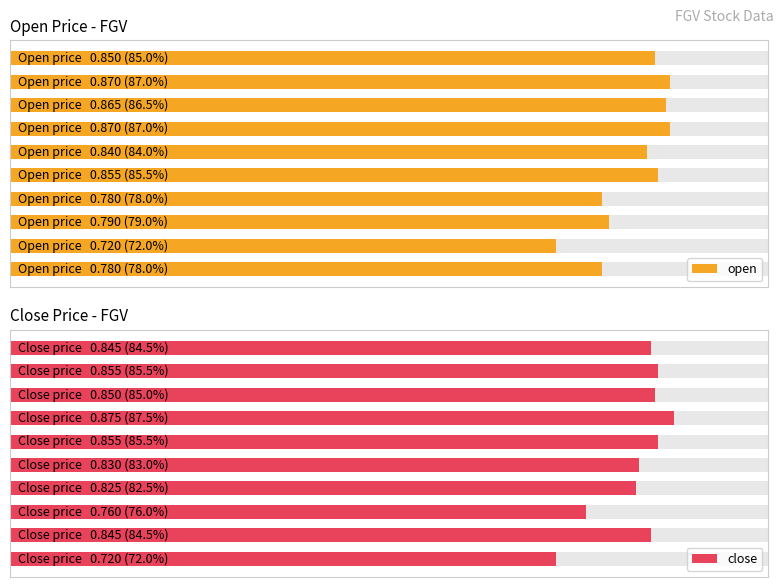

How many groups of bars are there?

10